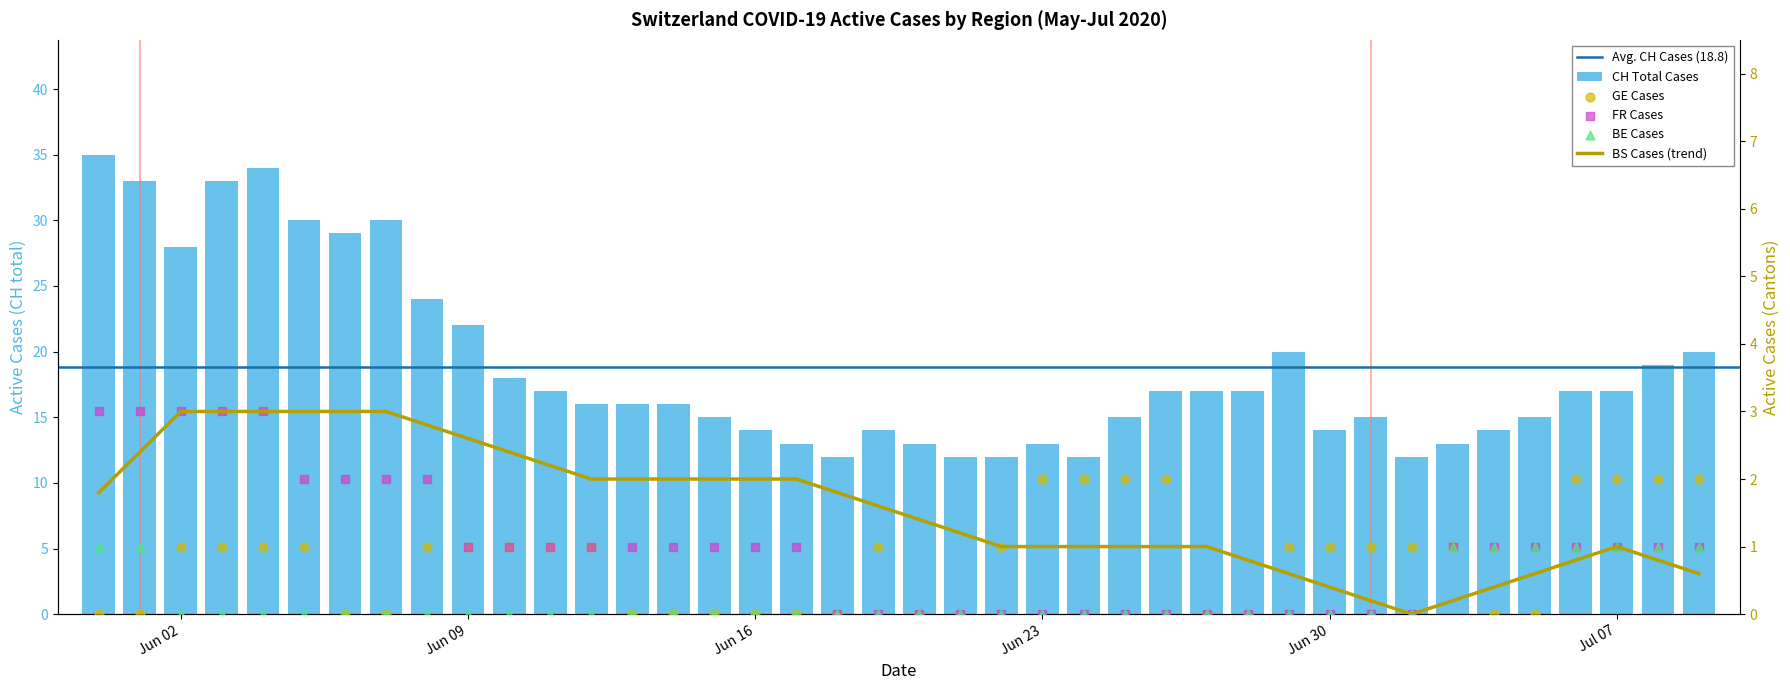

Which series has the largest total across all categories?

CH